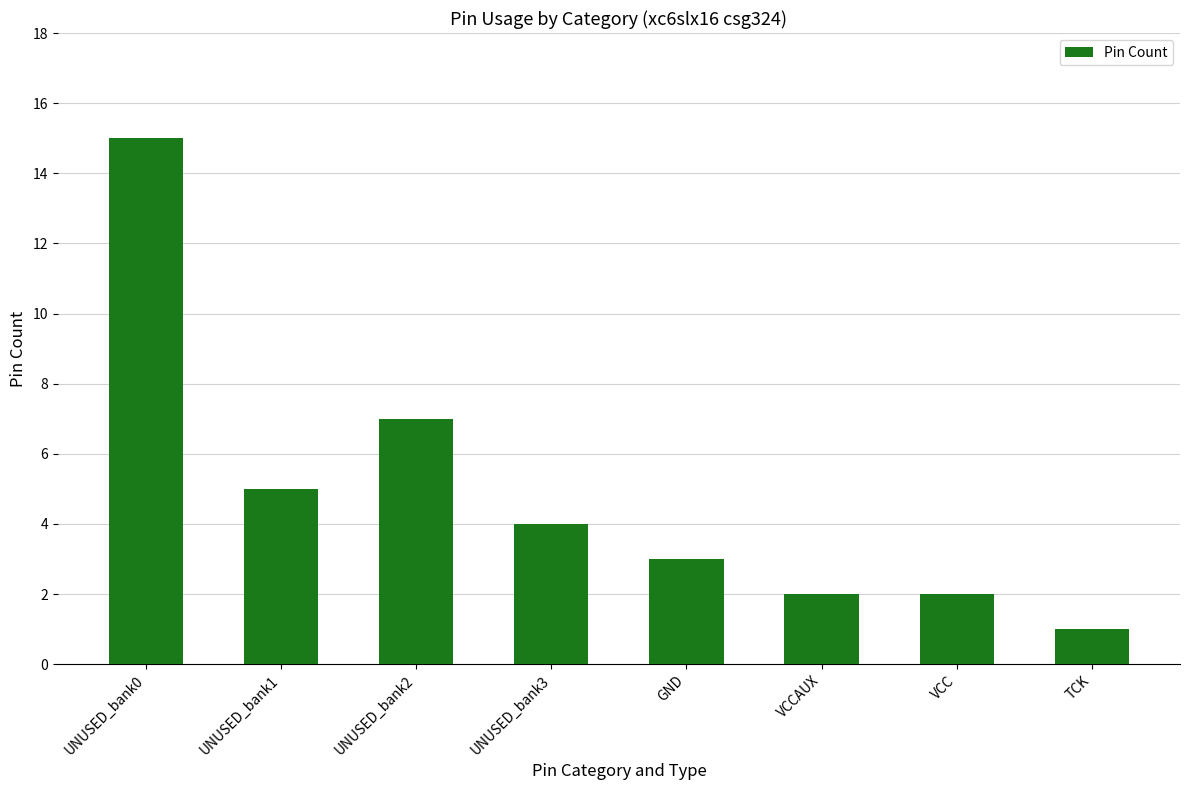

What is the change in value from UNUSED_bank1 to VCCAUX?

-3